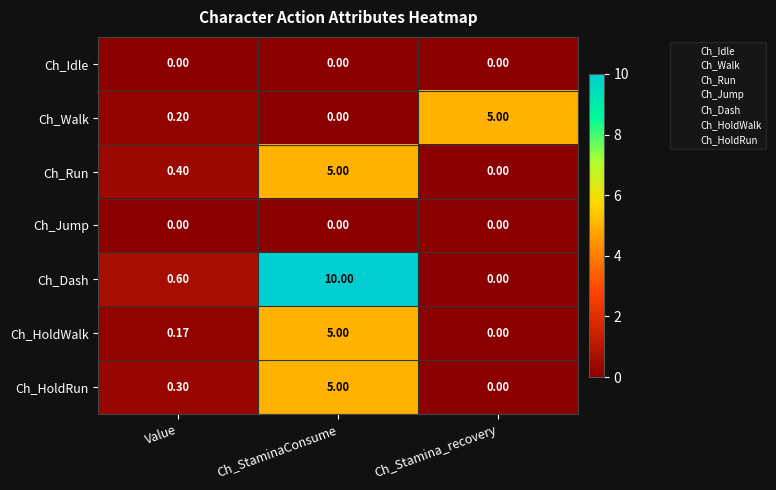

At which label does Ch_Dash reach its minimum?

Ch_Stamina_recovery